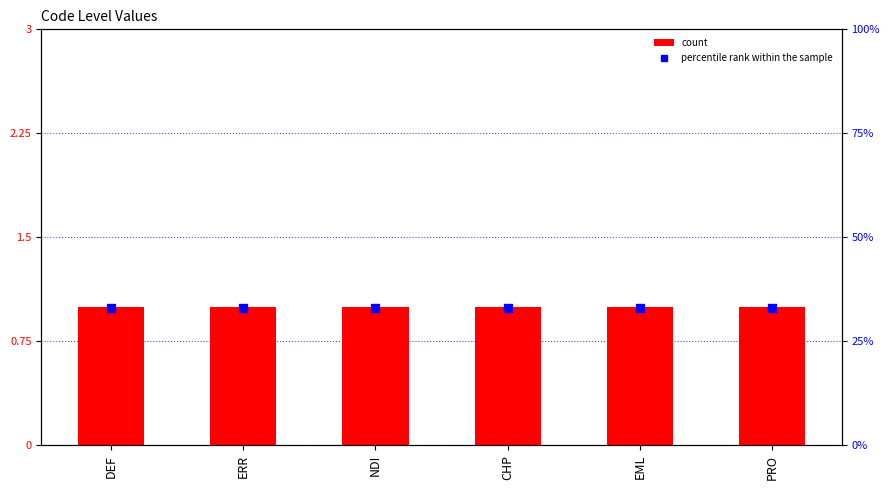

Reading left to right, list all the values displayed in this chart.

count: 1	1	1	1	1	1
percentile rank within the sample: 33	33	33	33	33	33